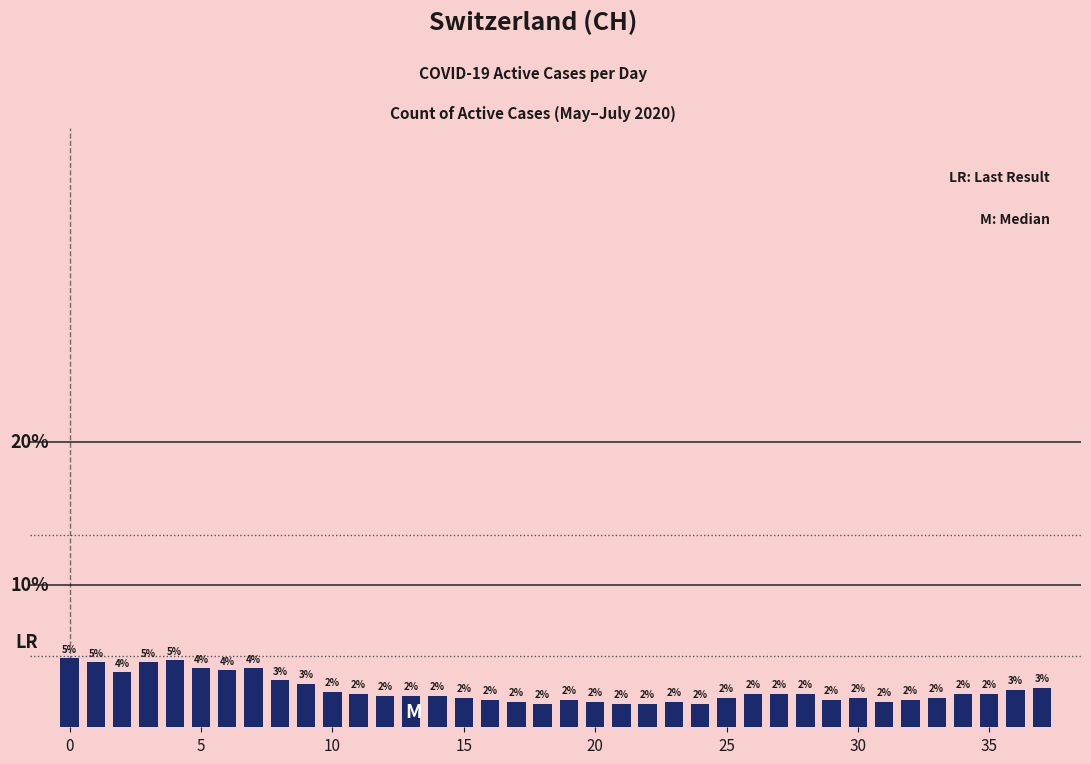

How many values exceed 2?

26